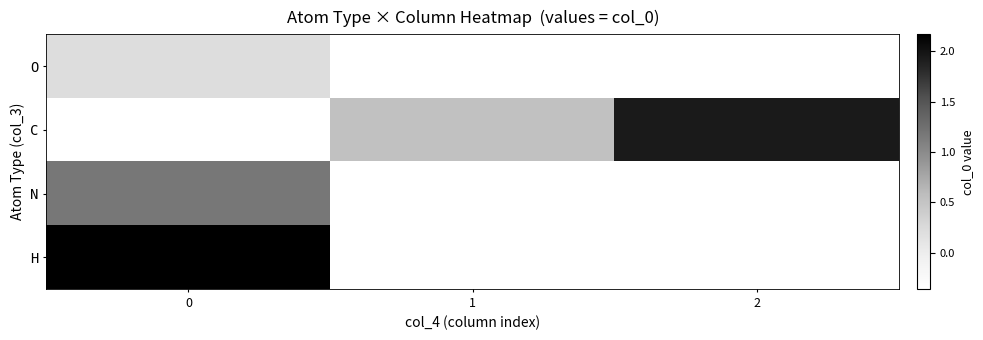

The value of C at 2 is 1.9. True or false?

True